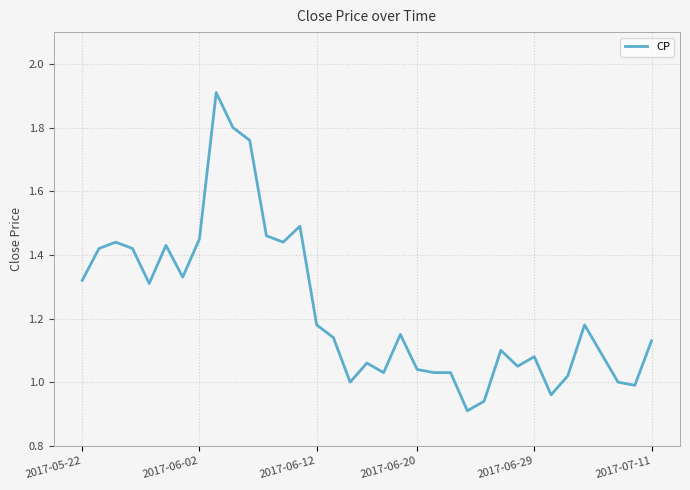

What is the greatest value displayed?

1.9